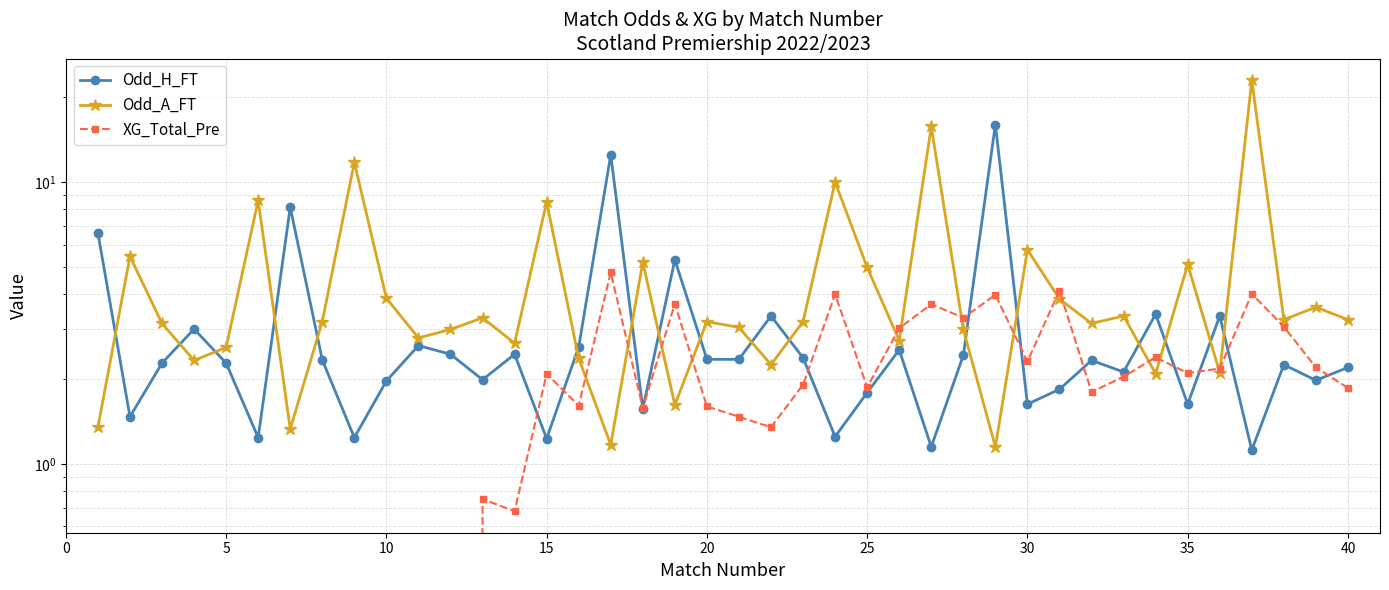

How many series are shown in this chart?

3